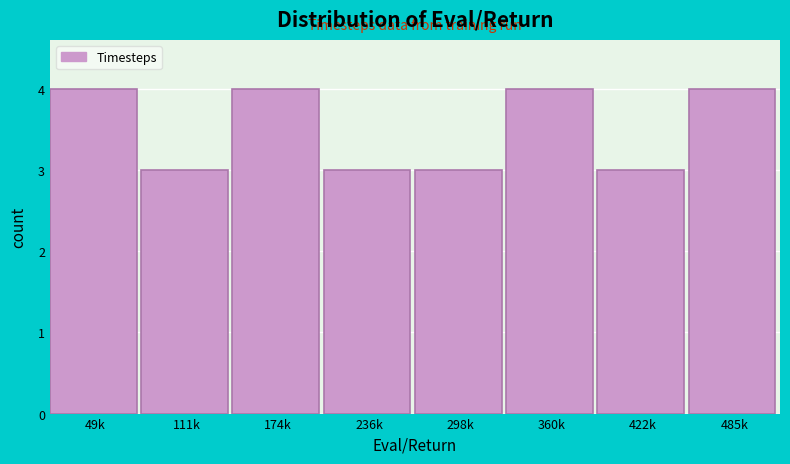

Reading left to right, list all the values displayed in this chart.

49k=4	111k=3	174k=4	236k=3	298k=3	360k=4	422k=3	485k=4